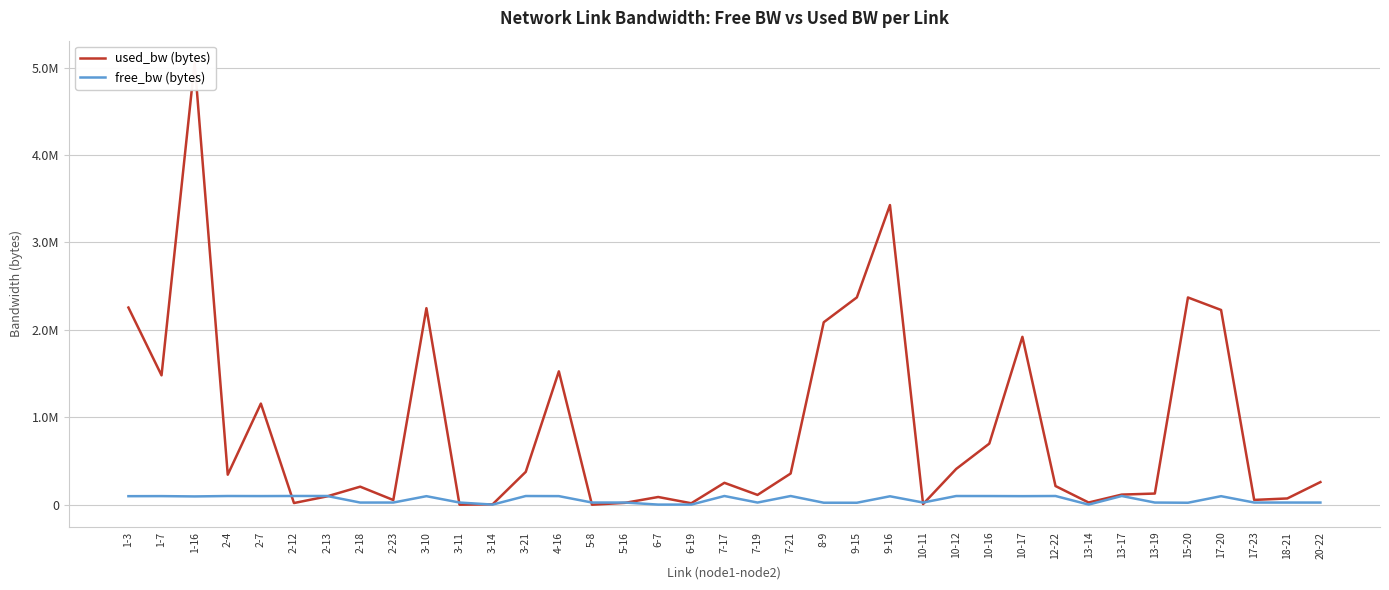

Where is free_bw (bytes) nearest to the value 50721?

3-11